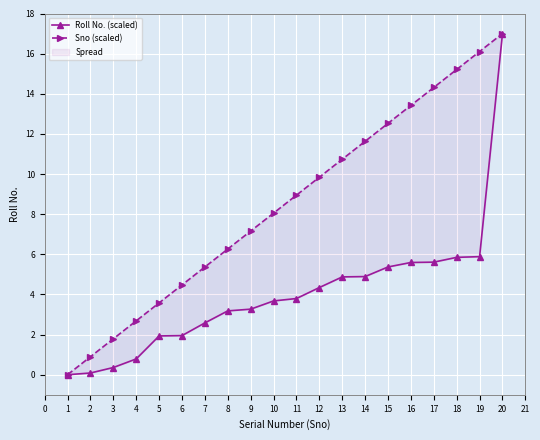

Is it true that Sno (scaled) equals 14.9 at 12?

False